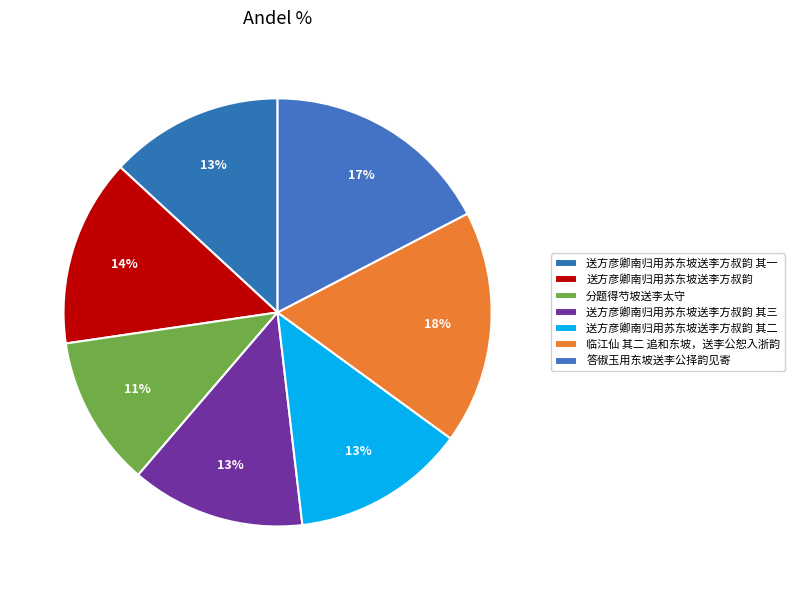

Count the number of slices in the pie.

7